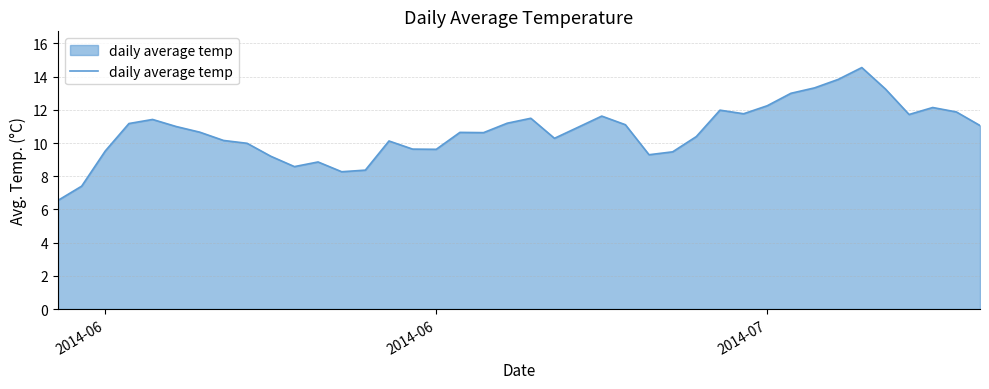

What is the minimum value shown in the chart?

6.5